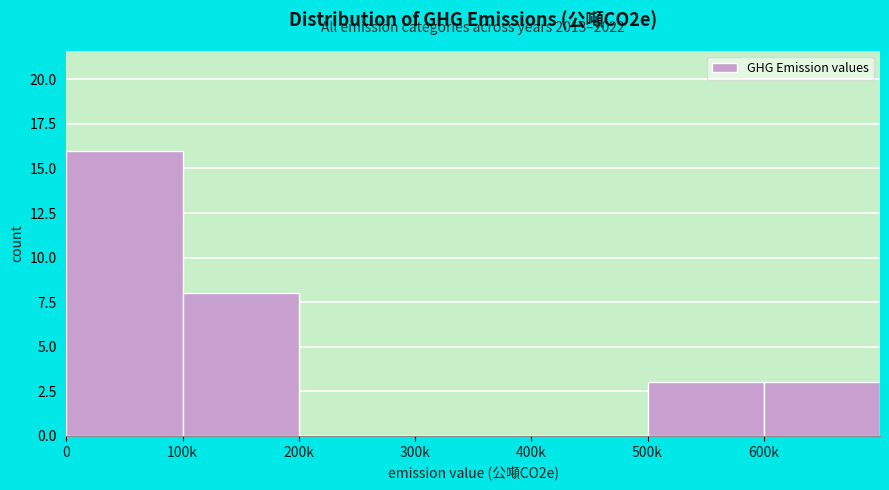

Reading left to right, what are all the values shown in this chart?

0=16	100k=8	200k=0	300k=0	400k=0	500k=3	600k=3